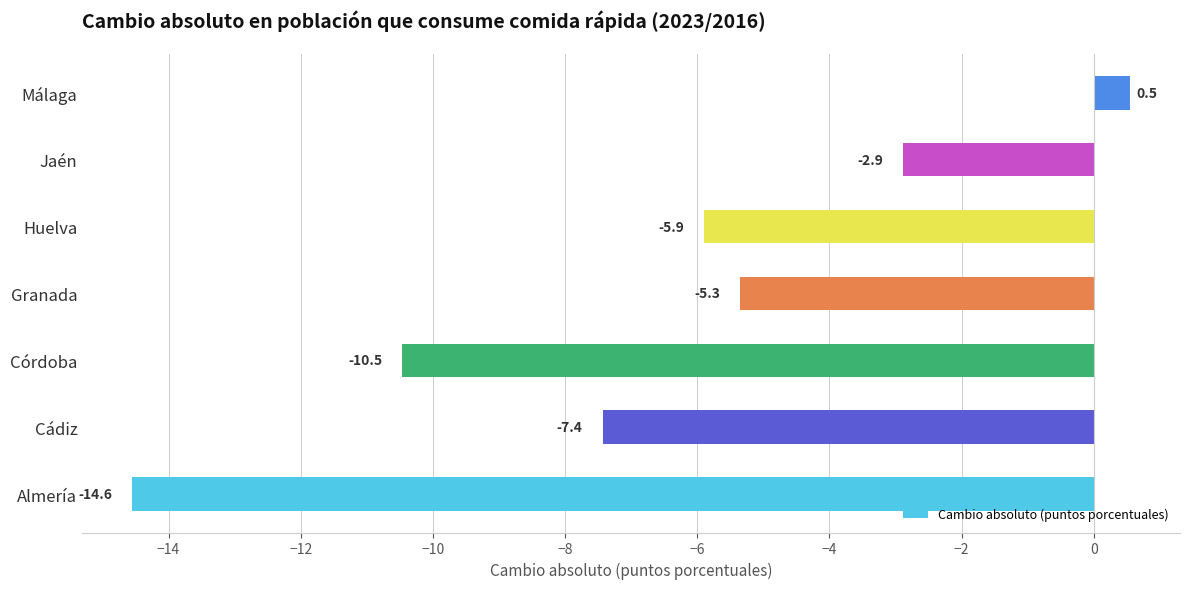

Reading bottom to top, extract all data points from this chart.

-14.6	-7.4	-10.5	-5.3	-5.9	-2.9	0.5